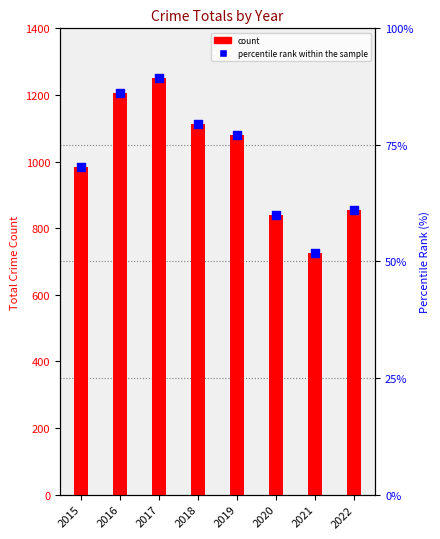

What are all the series names shown in the legend?

count, percentile rank within the sample